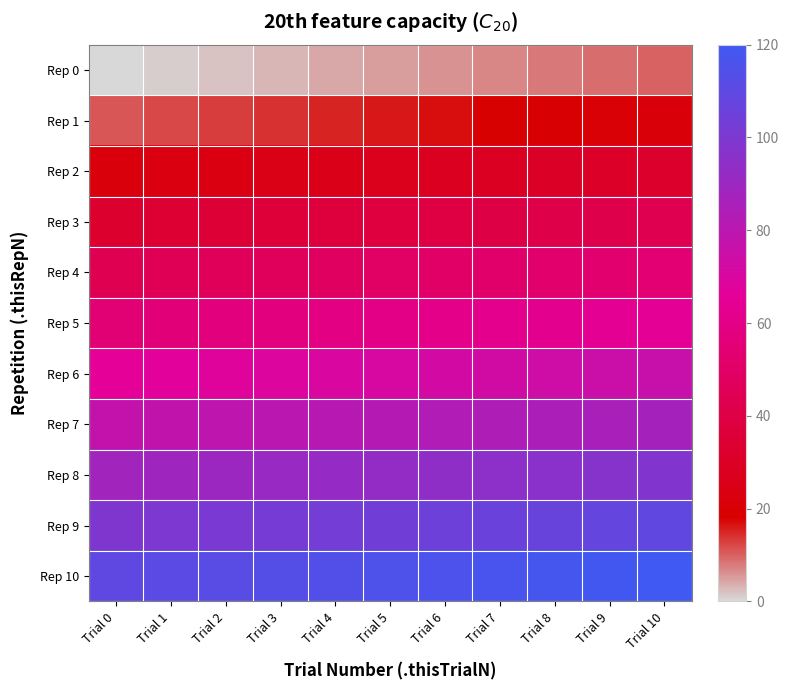

Between Trial 6 and Trial 1, which is larger?

Trial 6